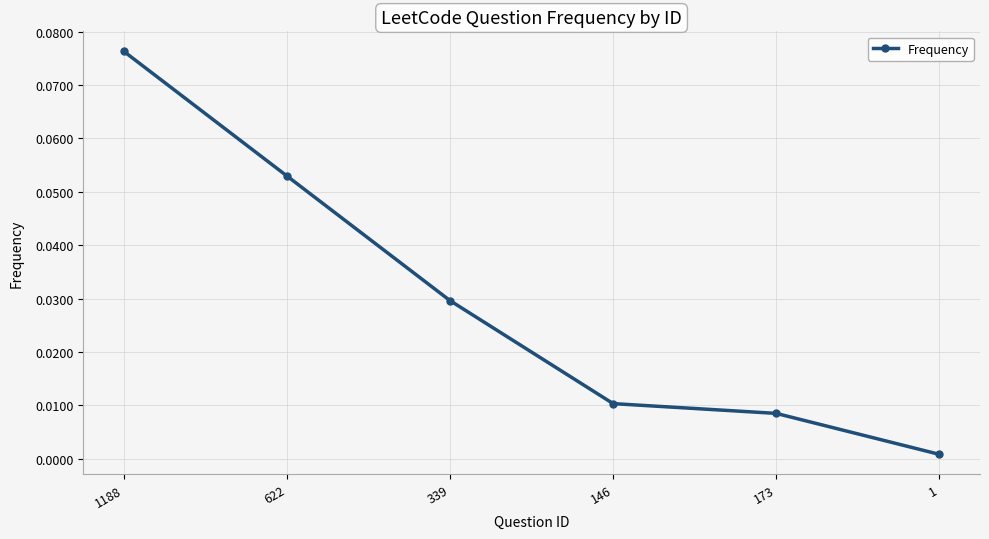

What position from the left is 339?

3